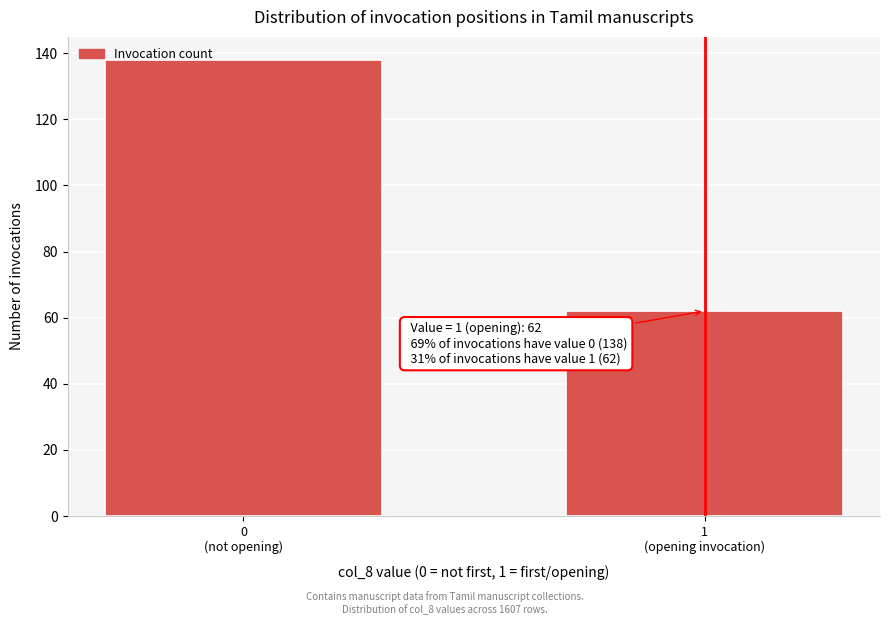

Reading right to left, extract all data points from this chart.

62	138